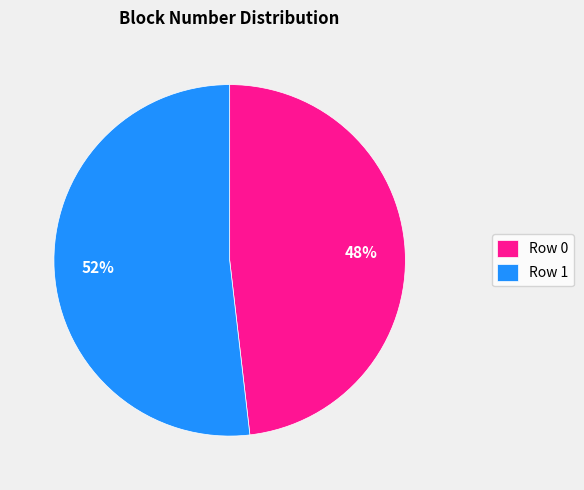

Is it true that Row 1 is 52% of the pie?

True